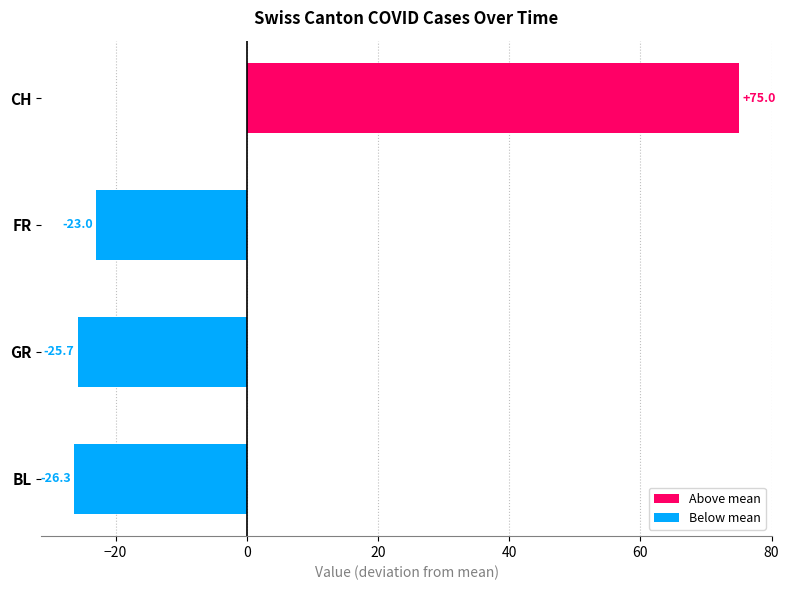

At which category does the chart reach its peak across all series?

CH